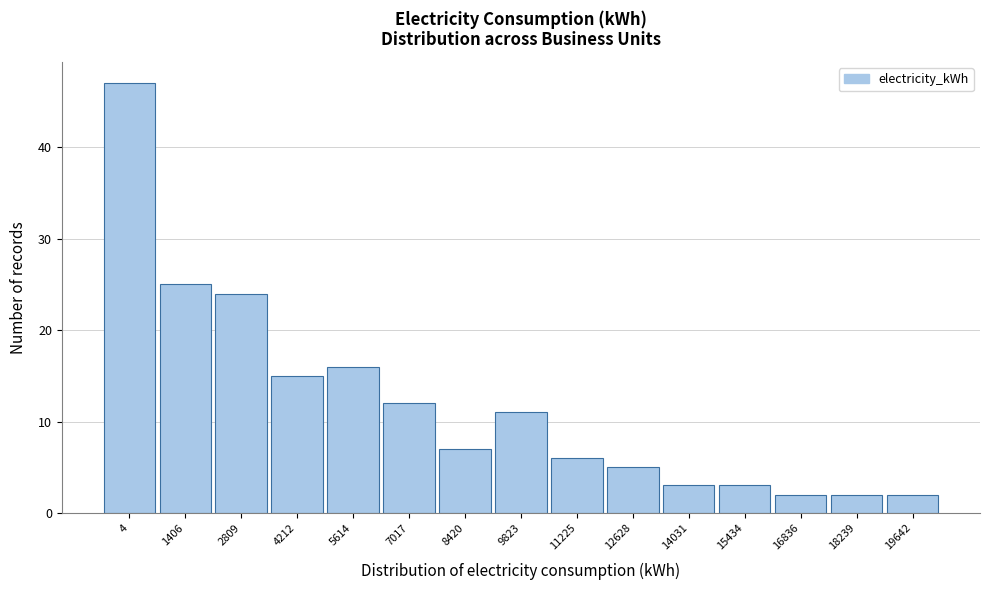

Reading left to right, list all the values displayed in this chart.

4=47	1406=25	2809=24	4212=15	5614=16	7017=12	8420=7	9823=11	11225=6	12628=5	14031=3	15434=3	16836=2	18239=2	19642=2